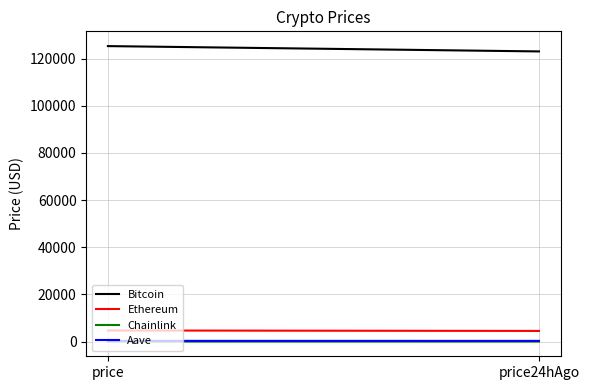

What is the difference between the Bitcoin values at price and price24hAgo?

2255.0